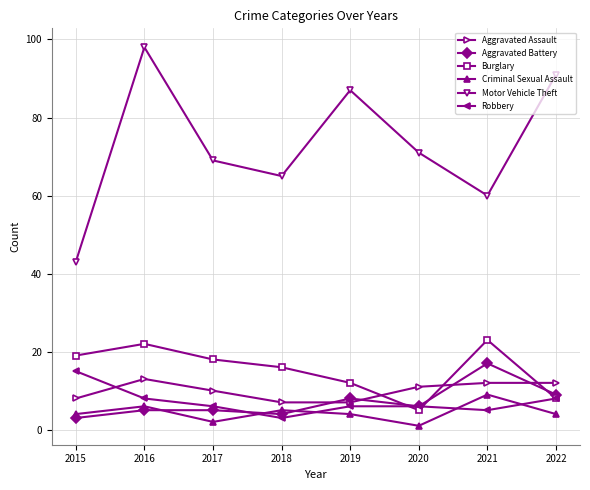

What is the maximum value for Criminal Sexual Assault?

9